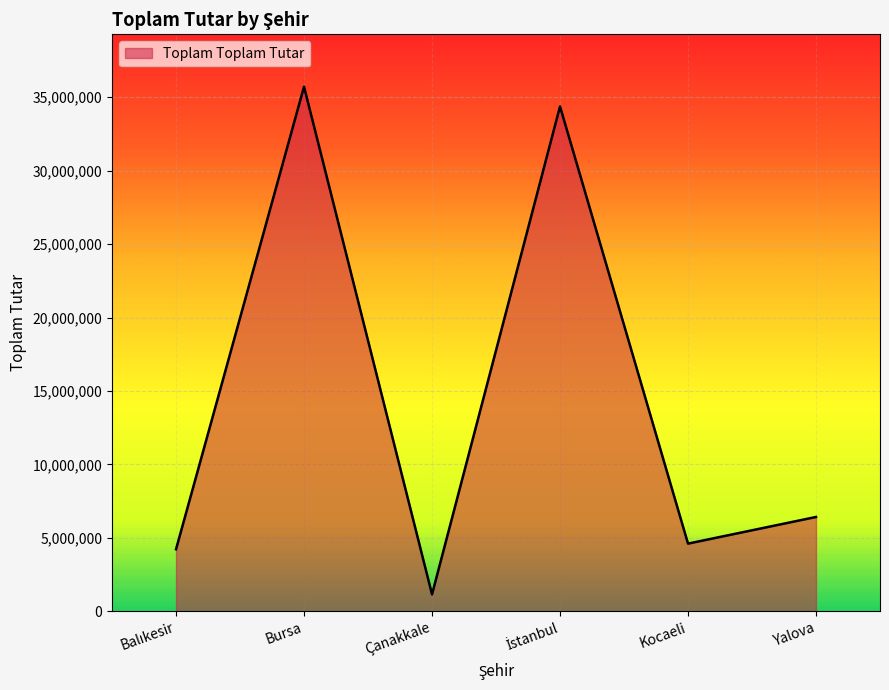

Which has a higher value, Bursa or Çanakkale?

Bursa